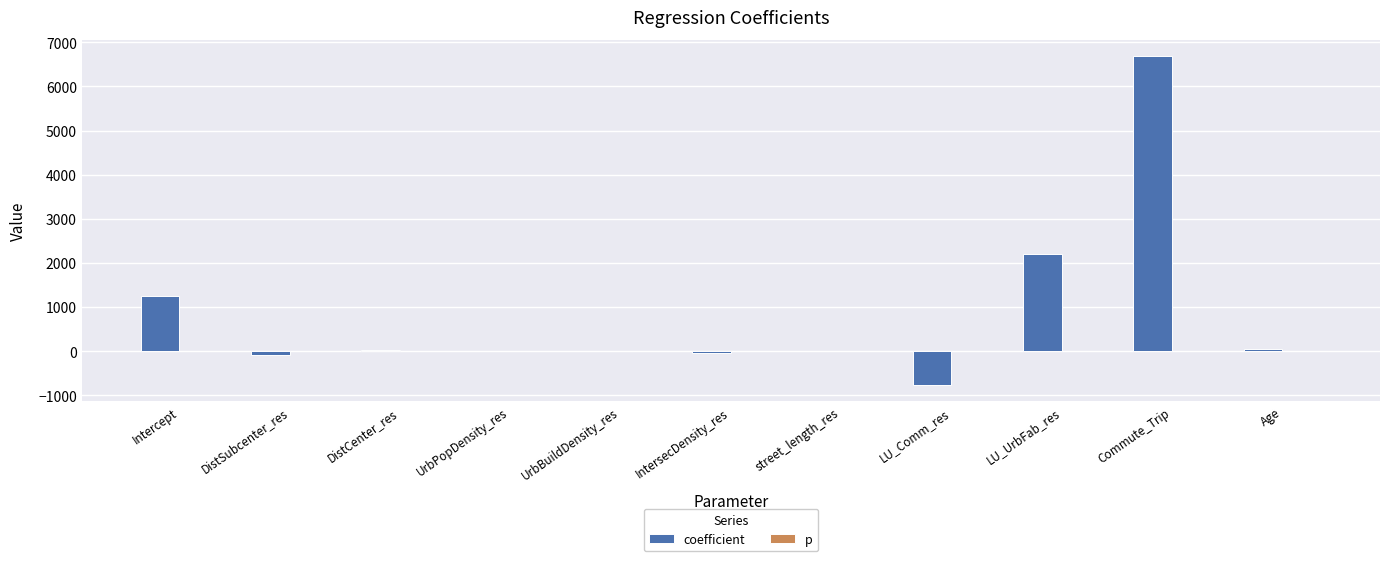

Which series has the largest total across all categories?

coefficient